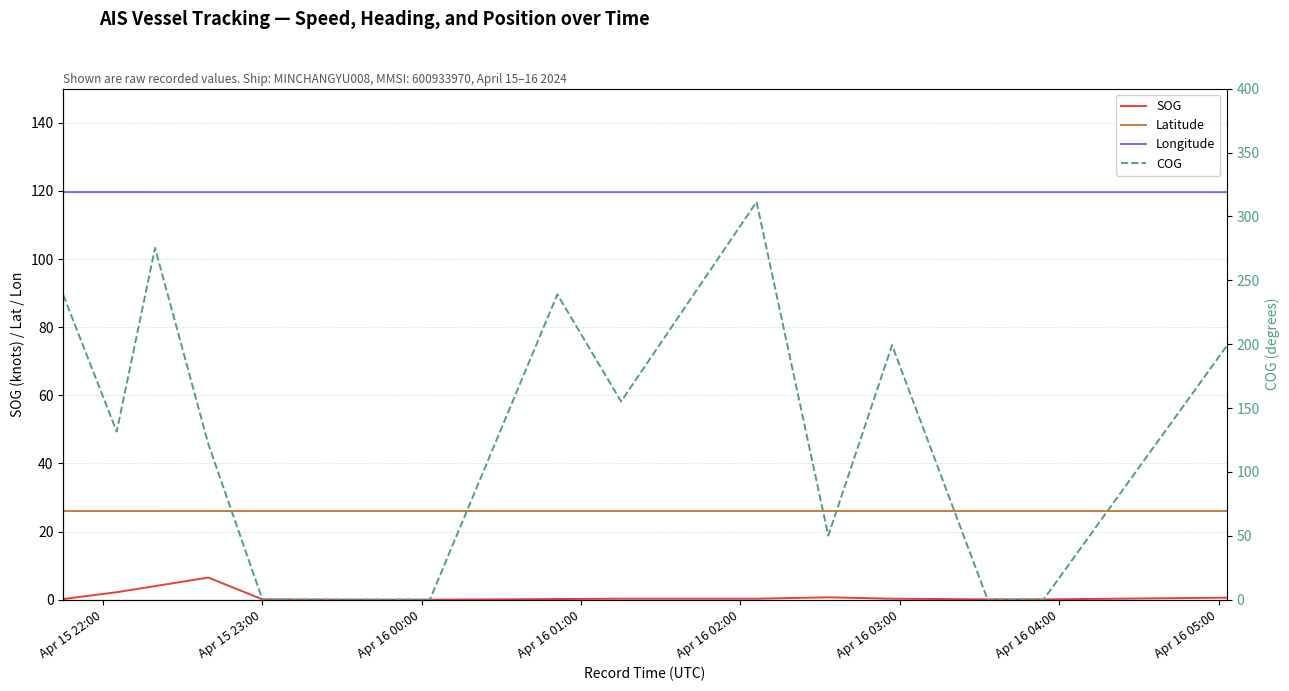

Is it true that SOG equals 0.4 at 8?

False